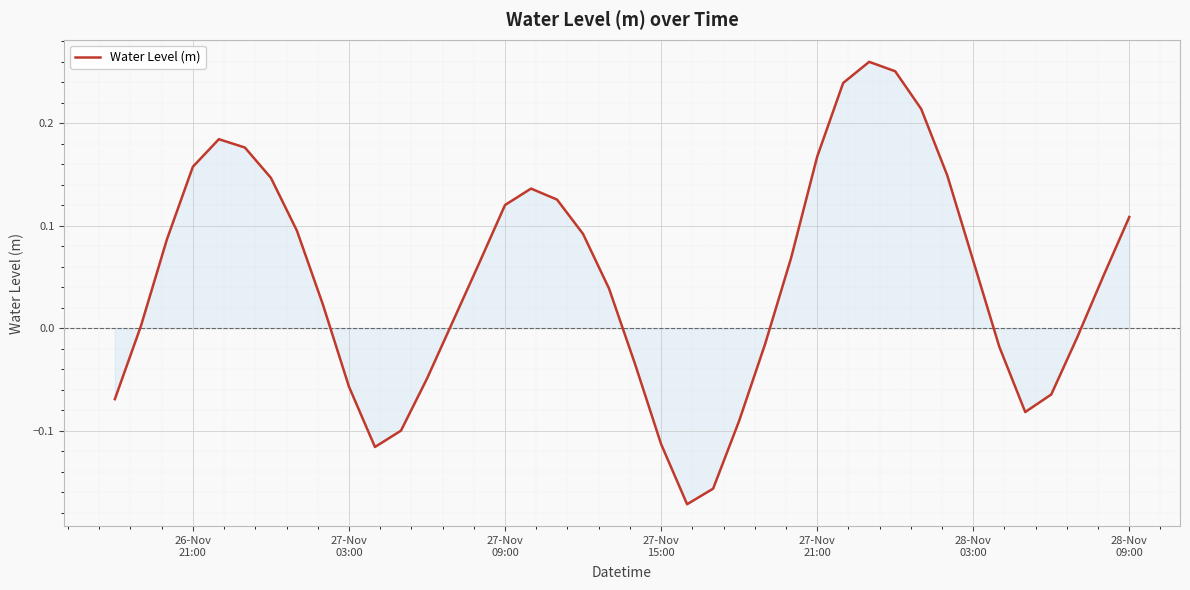

What is the difference between the second highest and minimum values?

0.4